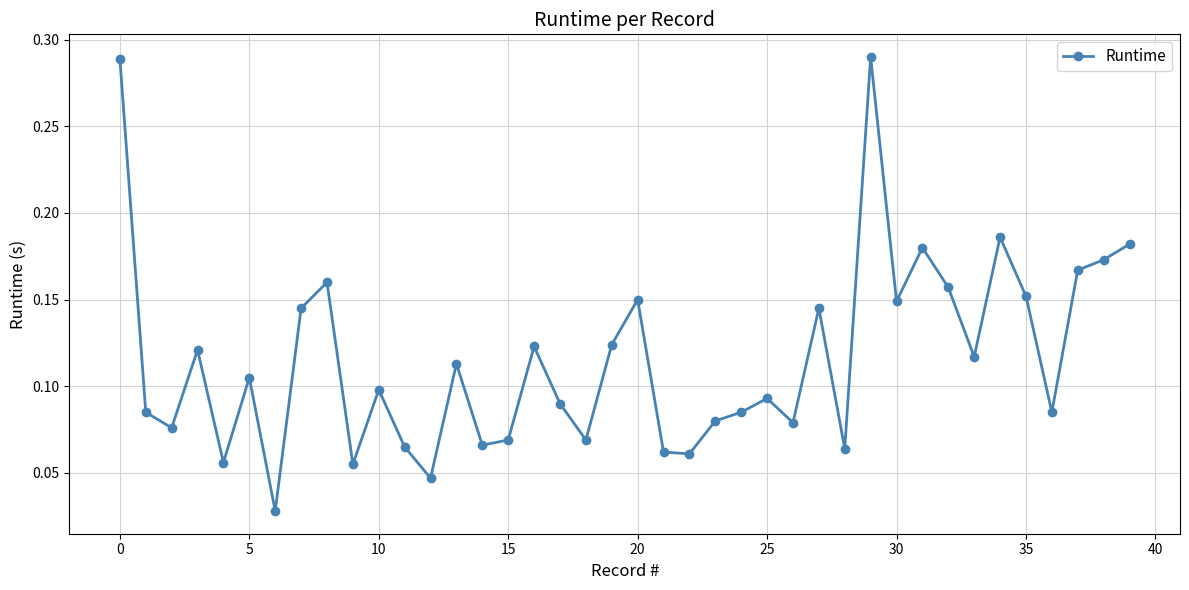

How many values are between 0 and 1?

40